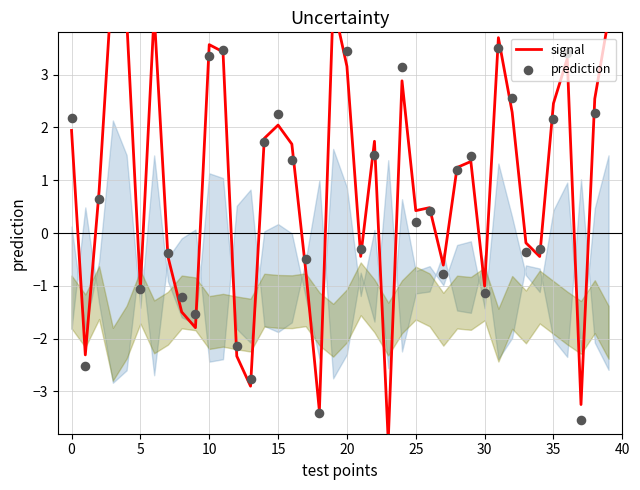

Which series has the largest Y range (max minus min)?

prediction